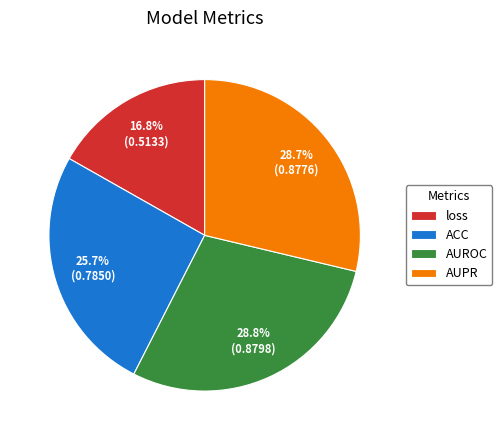

How many slices are in this pie chart?

4